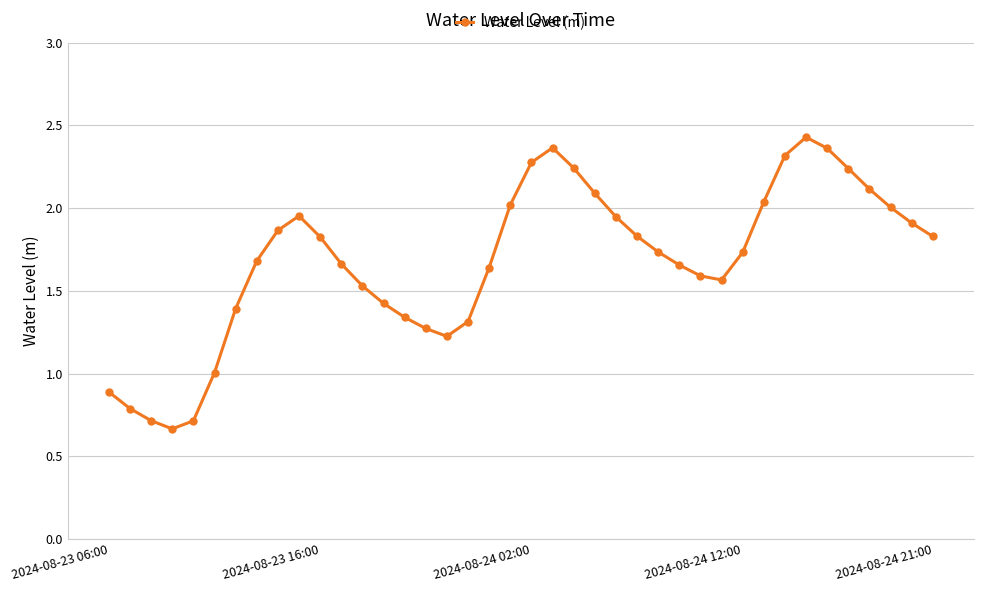

What is the sum of all values?

67.2